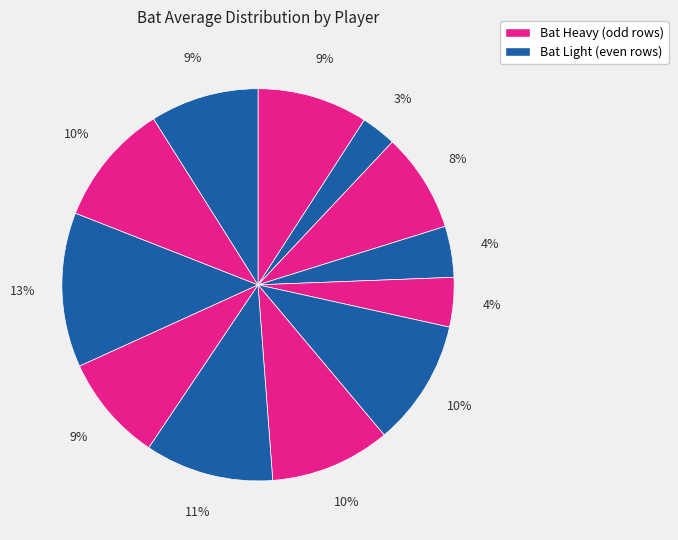

How many segments does this pie chart have?

12